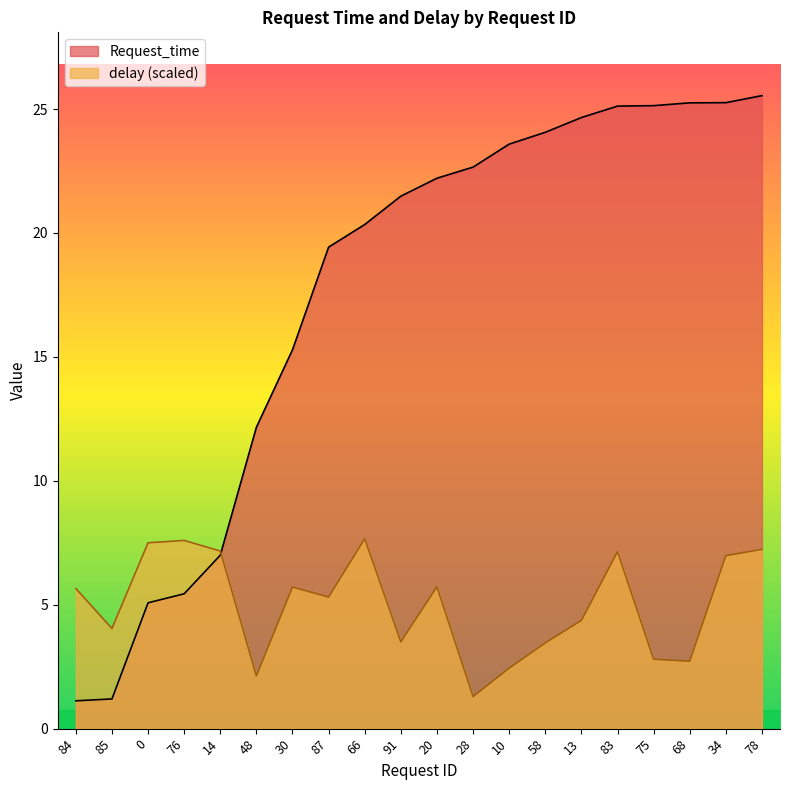

The value of delay at 76 is 7.6. True or false?

True